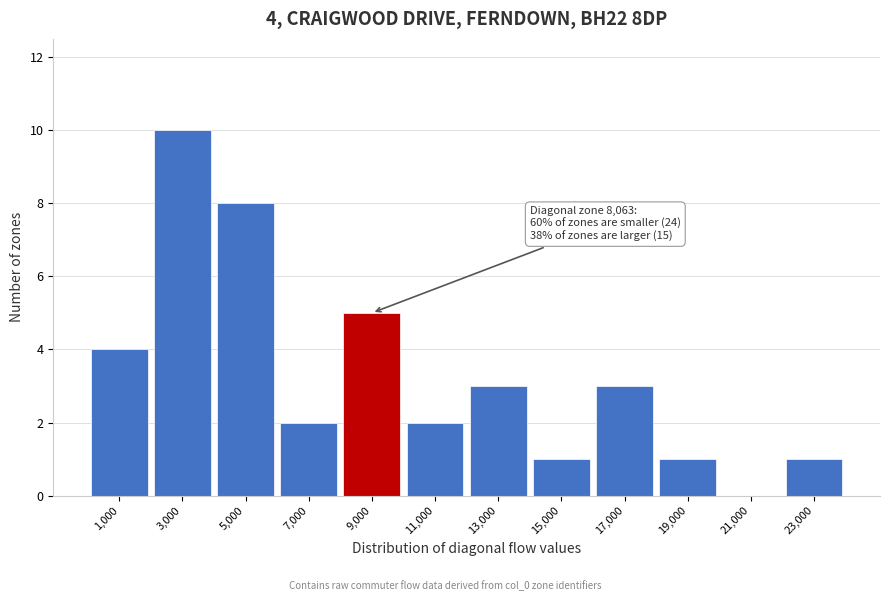

Over which range of the x-axis is the bar tallest?

2000 to 4000